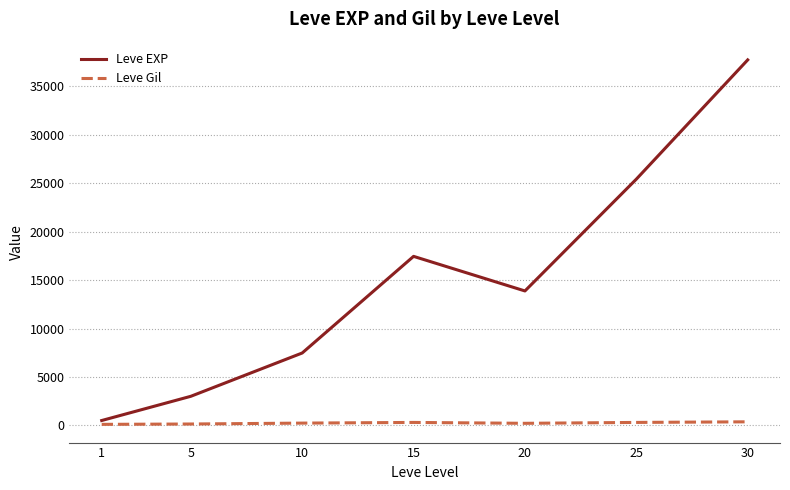

Which series has the widest spread of values?

Leve EXP